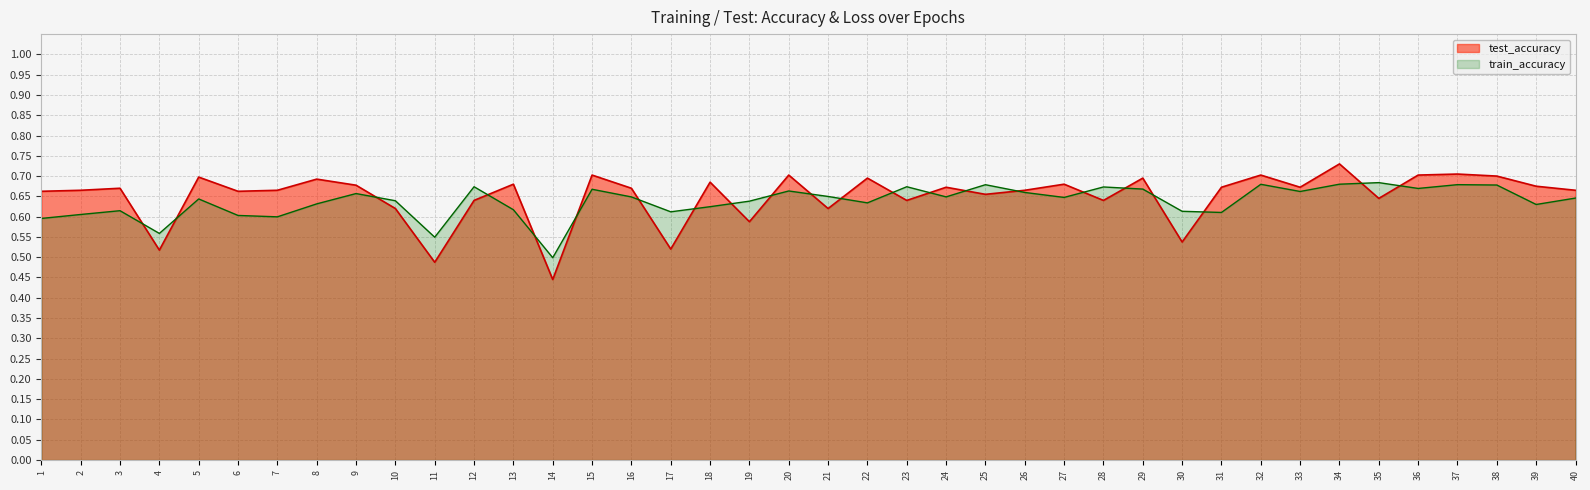

Does the chart display data point markers on the line(s)?

No